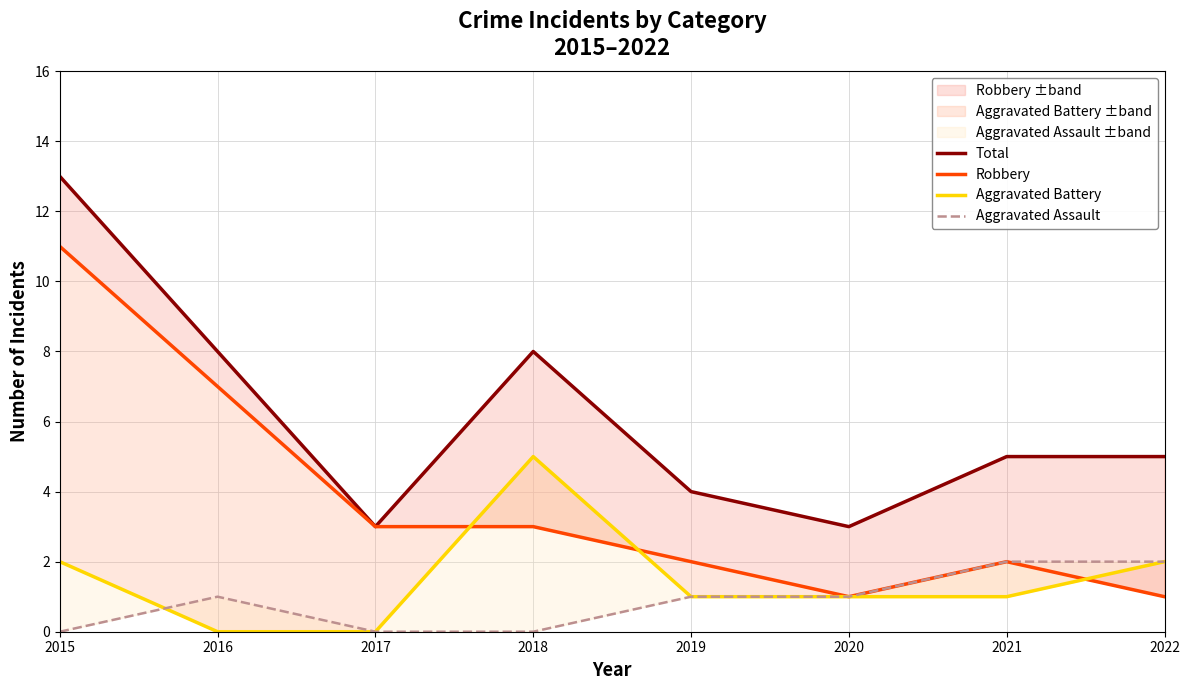

Is it true that Aggravated Assault equals -1 at 2018?

False